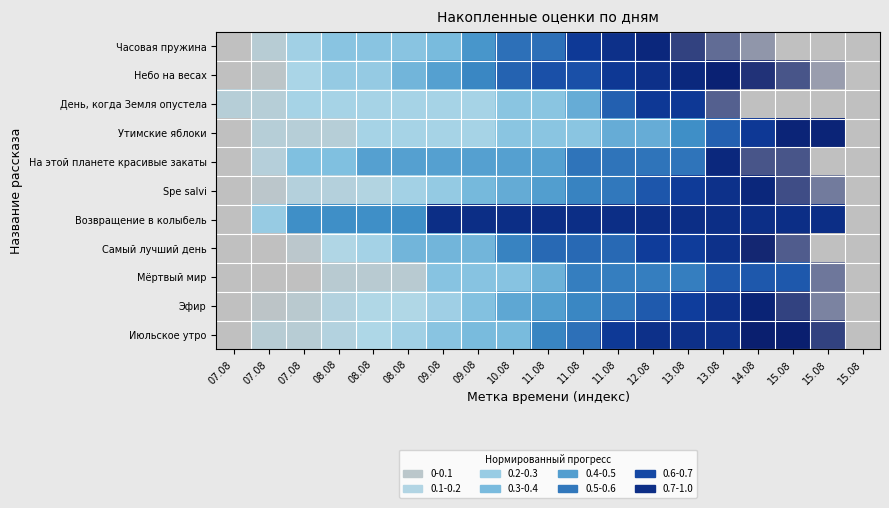

At which category is the sum across all series the highest?

15.08